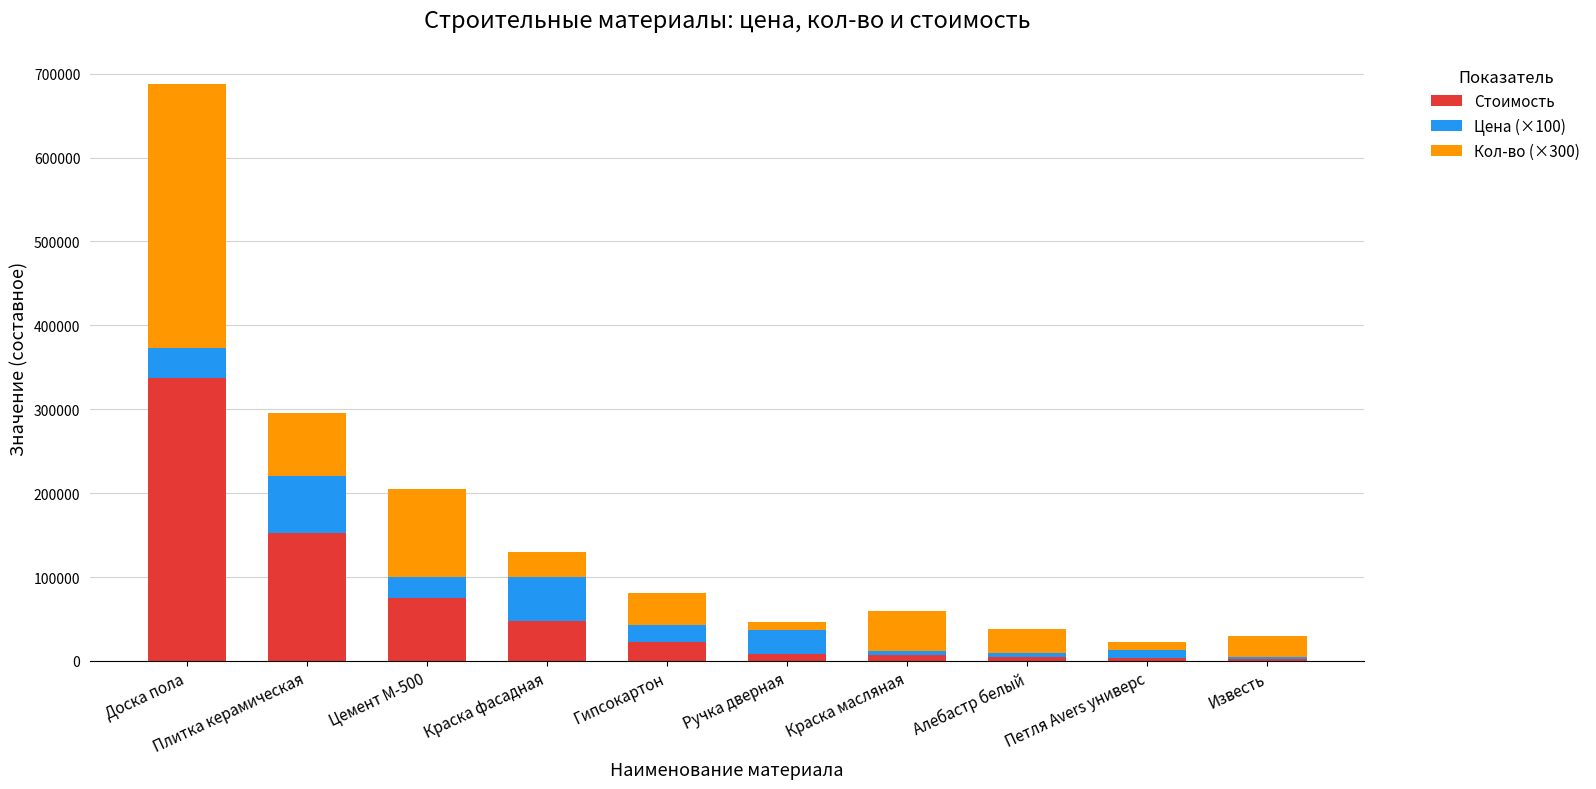

How many categories are shown in the chart?

10